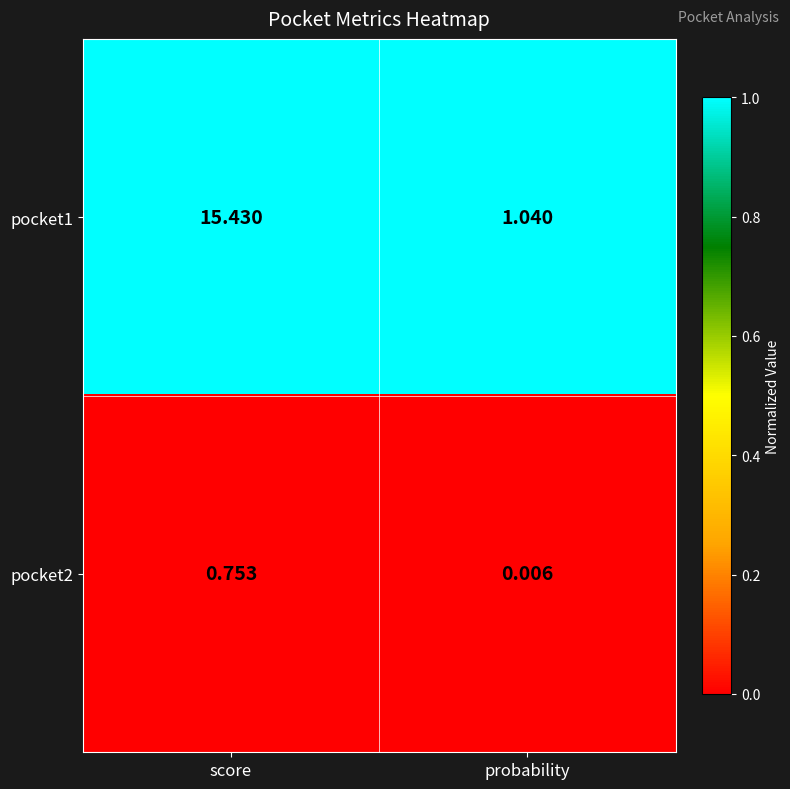

List the series in order of their overall mean, highest first.

pocket1, pocket2